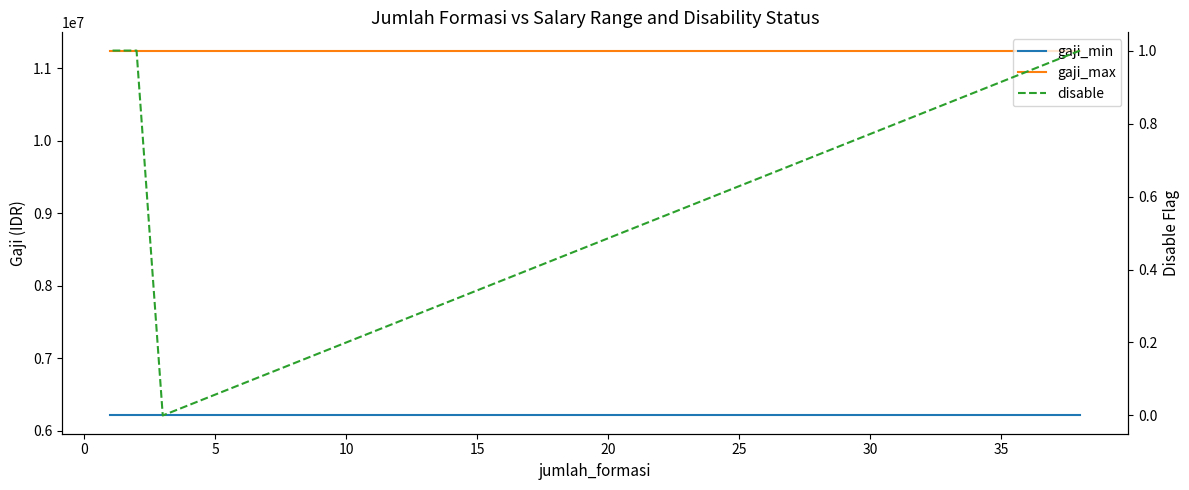

How many values in disable are above zero?

4